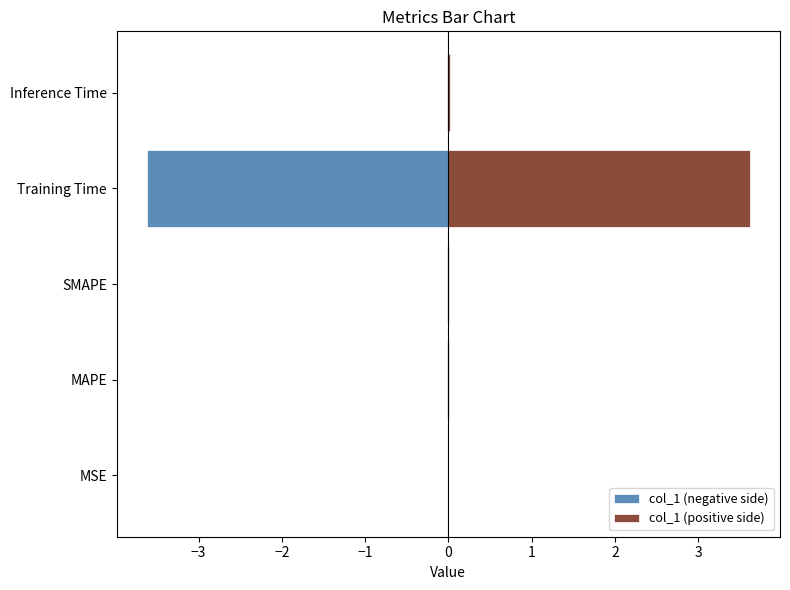

What position from the left is Inference Time?

5